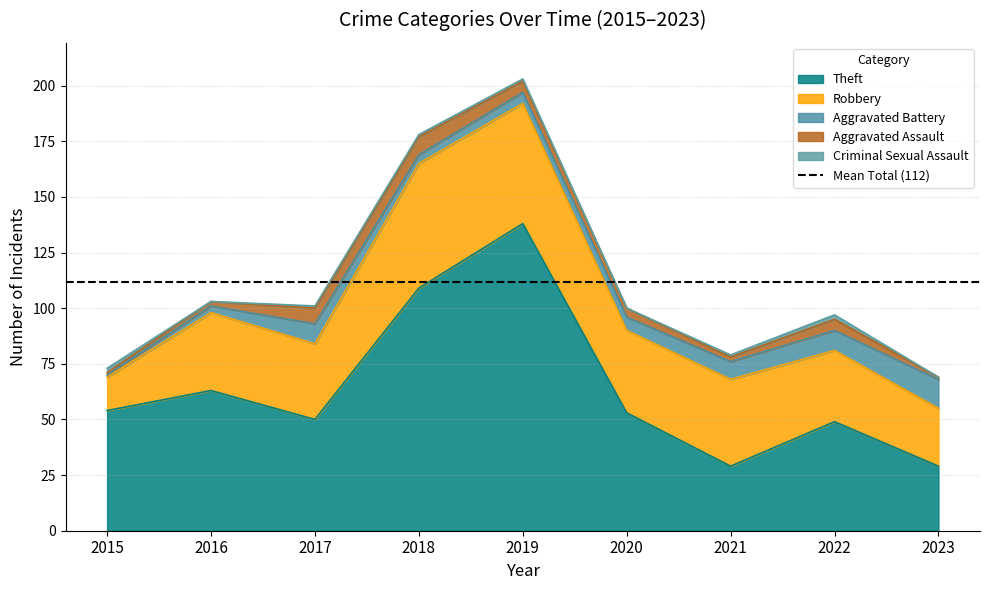

True or false: Aggravated Battery has more than 1 interior local peaks.

False